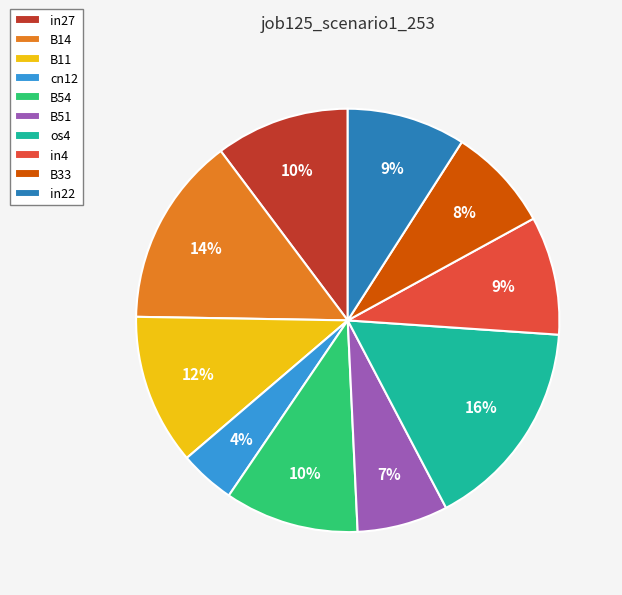

What percentage is the B54 slice, to the nearest percent?

10%